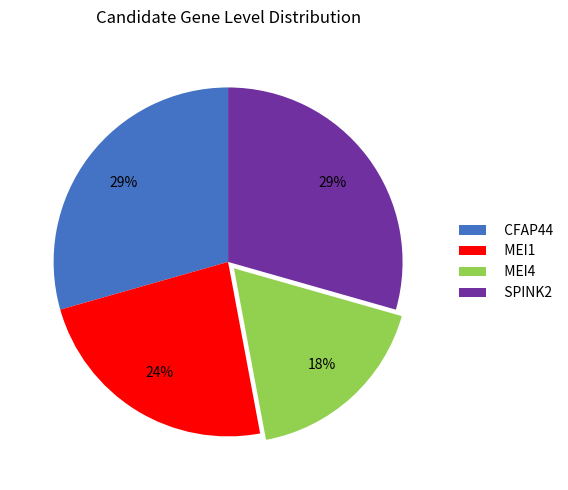

Is the sum of MEI1 and CFAP44 greater than half?

Yes